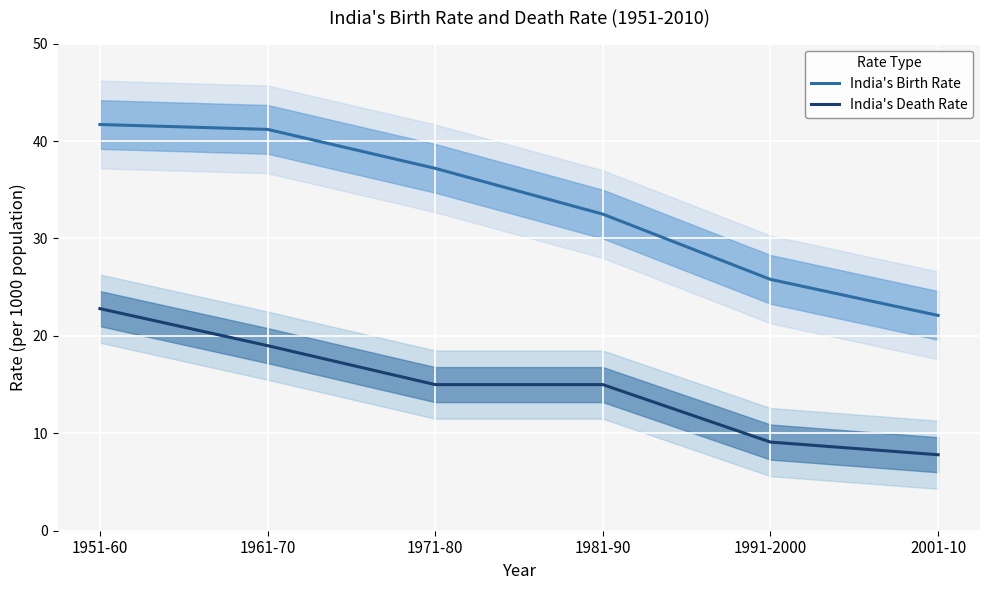

What position from the right is 1991-2000?

2